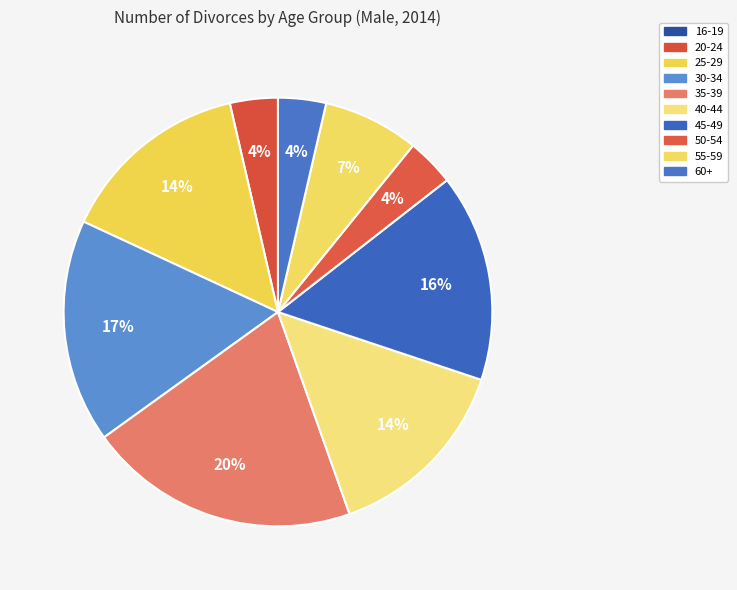

To the nearest percent, what portion does 40-44 represent?

14%